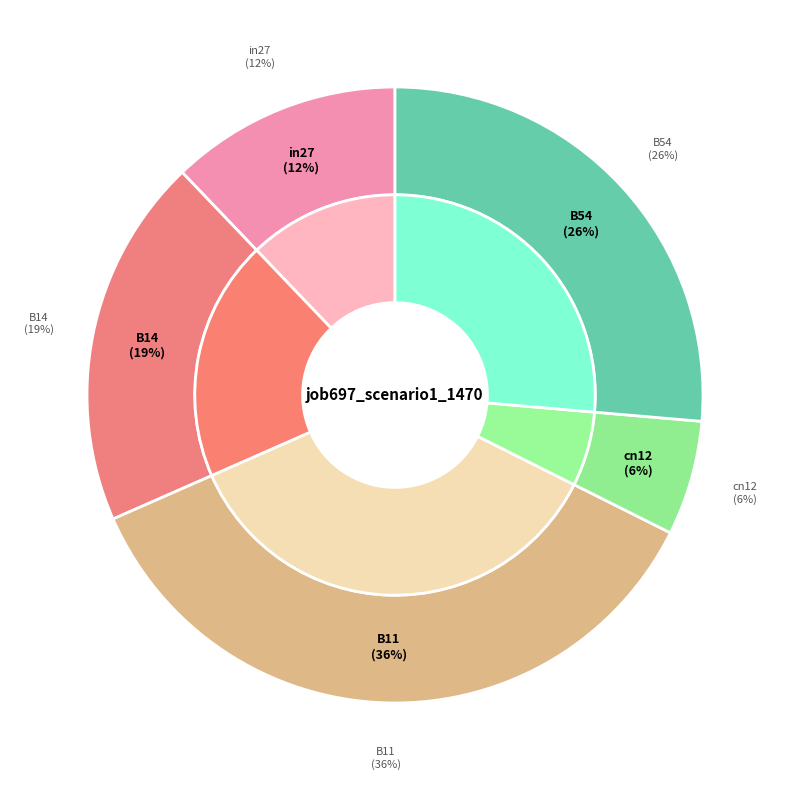

Between cn12 and B54, which is larger?

B54